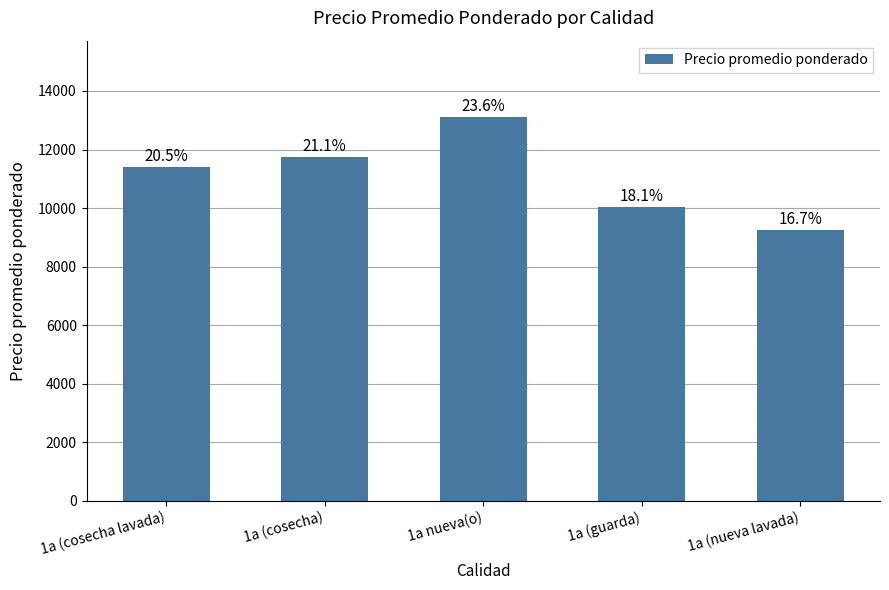

How many data points does each series have?

5